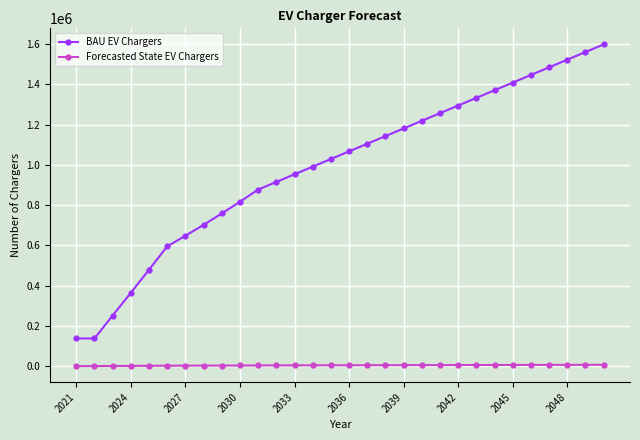

What is the sum of all Forecasted State EV Chargers values?

132390